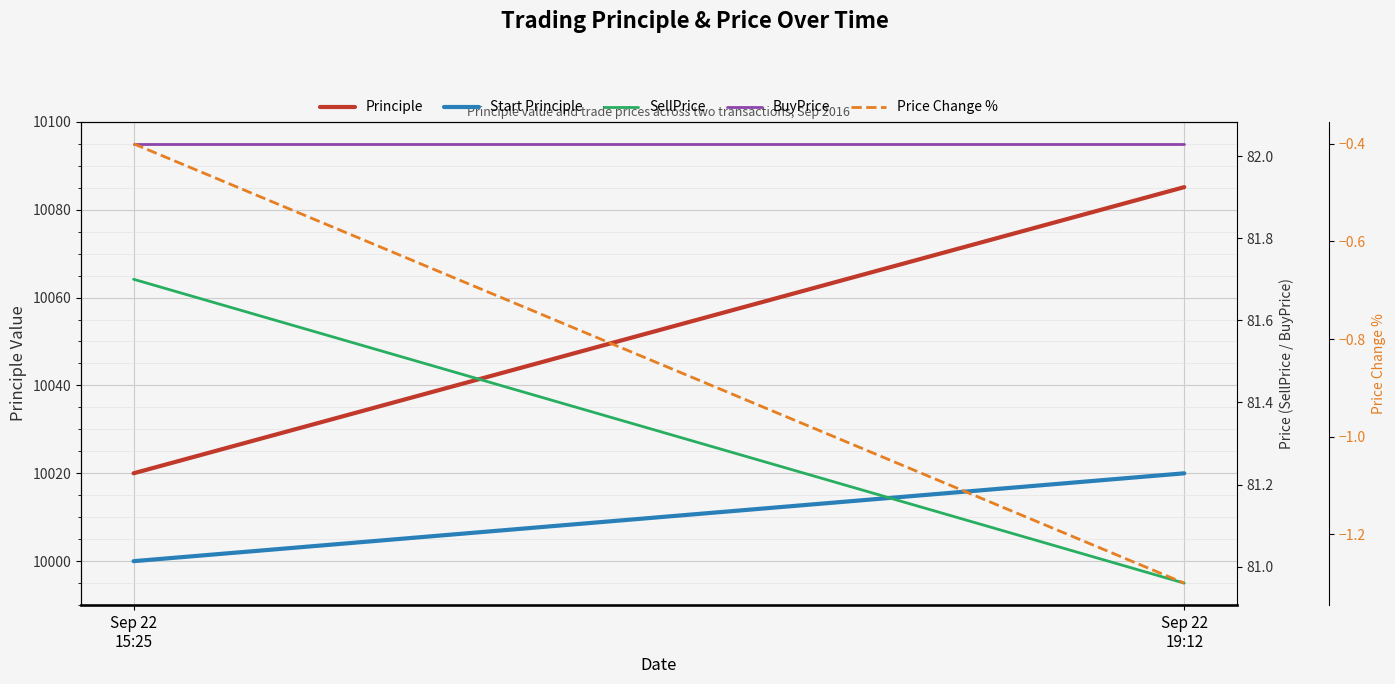

True or false: Price Change % has a value of -2.2 at Sep 22
19:12.

False